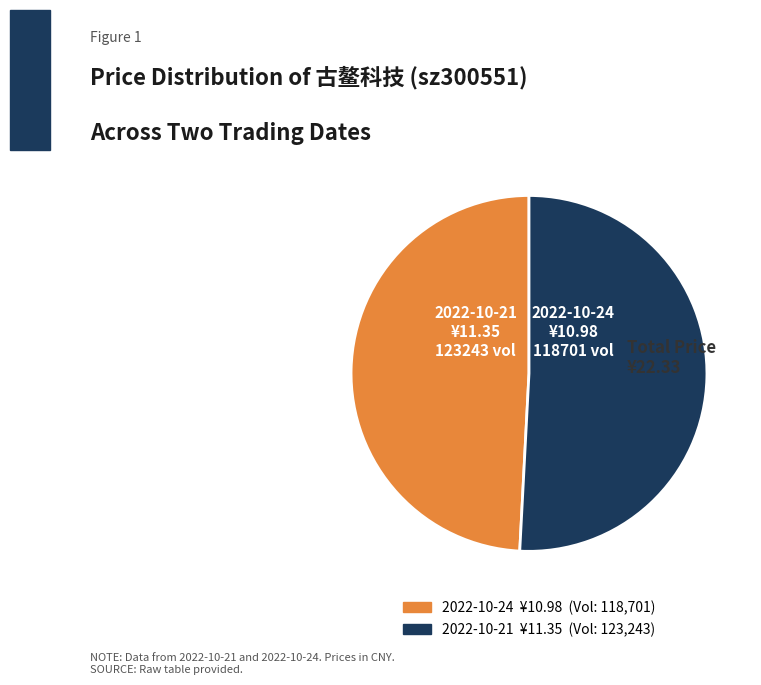

Is there a majority slice in this chart?

Yes